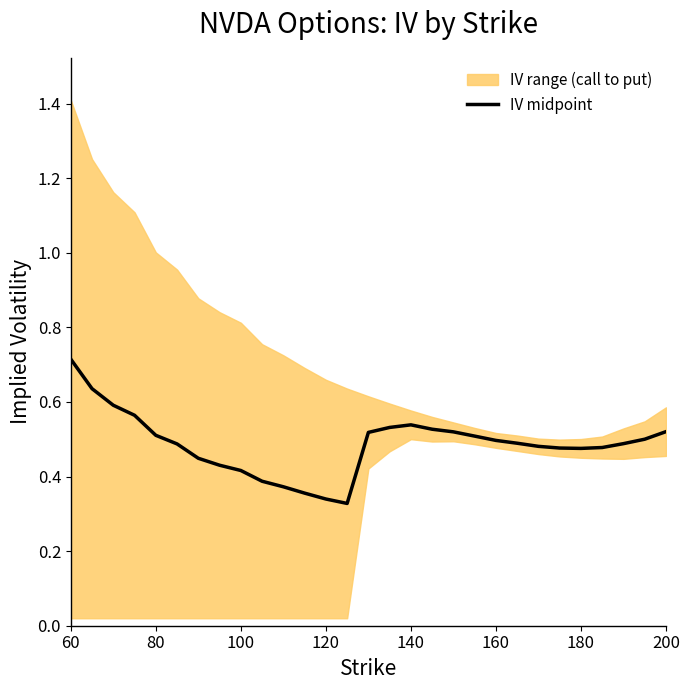

At which label does IV midpoint reach its peak?

60